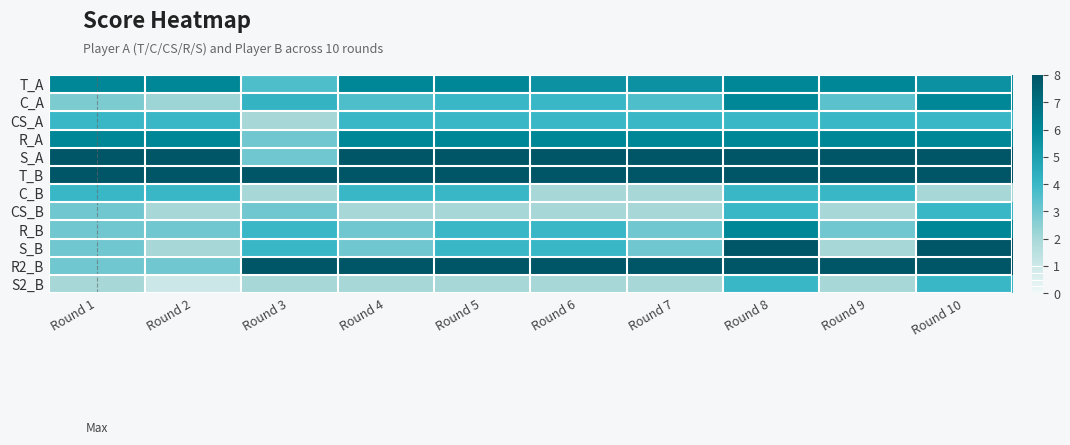

Reading right to left, what are all the values shown in this chart?

T_A: Round 10=5.6	Round 9=6.0	Round 8=6.0	Round 7=5.6	Round 6=5.6	Round 5=6.0	Round 4=6.0	Round 3=3.6	Round 2=6.0	Round 1=6.0
C_A: Round 10=6.0	Round 9=3.4	Round 8=6.0	Round 7=3.6	Round 6=4.0	Round 5=4.0	Round 4=3.6	Round 3=4.2	Round 2=2.2	Round 1=2.8
CS_A: Round 10=4.0	Round 9=4.0	Round 8=4.0	Round 7=4.0	Round 6=4.0	Round 5=4.0	Round 4=4.0	Round 3=2.0	Round 2=4.0	Round 1=4.0
R_A: Round 10=6.0	Round 9=6.0	Round 8=6.0	Round 7=6.0	Round 6=6.0	Round 5=6.0	Round 4=6.0	Round 3=3.0	Round 2=6.0	Round 1=6.0
S_A: Round 10=8.0	Round 9=8.0	Round 8=8.0	Round 7=8.0	Round 6=8.0	Round 5=8.0	Round 4=8.0	Round 3=3.0	Round 2=8.0	Round 1=8.0
T_B: Round 10=8.0	Round 9=8.0	Round 8=8.0	Round 7=8.0	Round 6=8.0	Round 5=8.0	Round 4=8.0	Round 3=8.0	Round 2=8.0	Round 1=8.0
C_B: Round 10=2.0	Round 9=4.0	Round 8=4.0	Round 7=2.0	Round 6=2.0	Round 5=4.0	Round 4=4.0	Round 3=2.0	Round 2=4.0	Round 1=4.0
CS_B: Round 10=4.0	Round 9=2.0	Round 8=4.0	Round 7=2.0	Round 6=2.0	Round 5=2.0	Round 4=2.0	Round 3=3.0	Round 2=2.0	Round 1=3.0
R_B: Round 10=6.0	Round 9=3.0	Round 8=6.0	Round 7=3.0	Round 6=4.0	Round 5=4.0	Round 4=3.0	Round 3=4.0	Round 2=3.0	Round 1=3.0
S_B: Round 10=8.0	Round 9=2.0	Round 8=8.0	Round 7=3.0	Round 6=4.0	Round 5=4.0	Round 4=3.0	Round 3=4.0	Round 2=2.0	Round 1=3.0
R2_B: Round 10=8.0	Round 9=8.0	Round 8=8.0	Round 7=8.0	Round 6=8.0	Round 5=8.0	Round 4=8.0	Round 3=8.0	Round 2=3.0	Round 1=3.0
S2_B: Round 10=4.0	Round 9=2.0	Round 8=4.0	Round 7=2.0	Round 6=2.0	Round 5=2.0	Round 4=2.0	Round 3=2.0	Round 2=1.0	Round 1=2.0